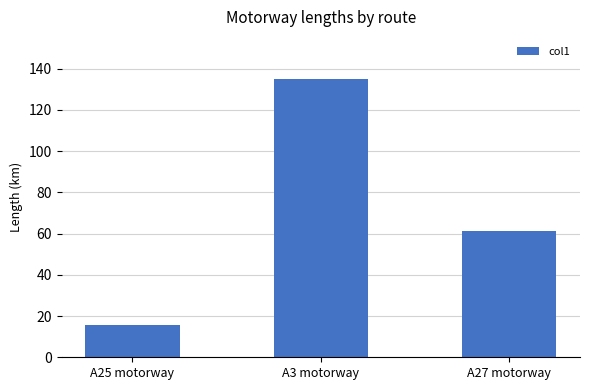

Which has a higher value, A3 motorway or A27 motorway?

A3 motorway